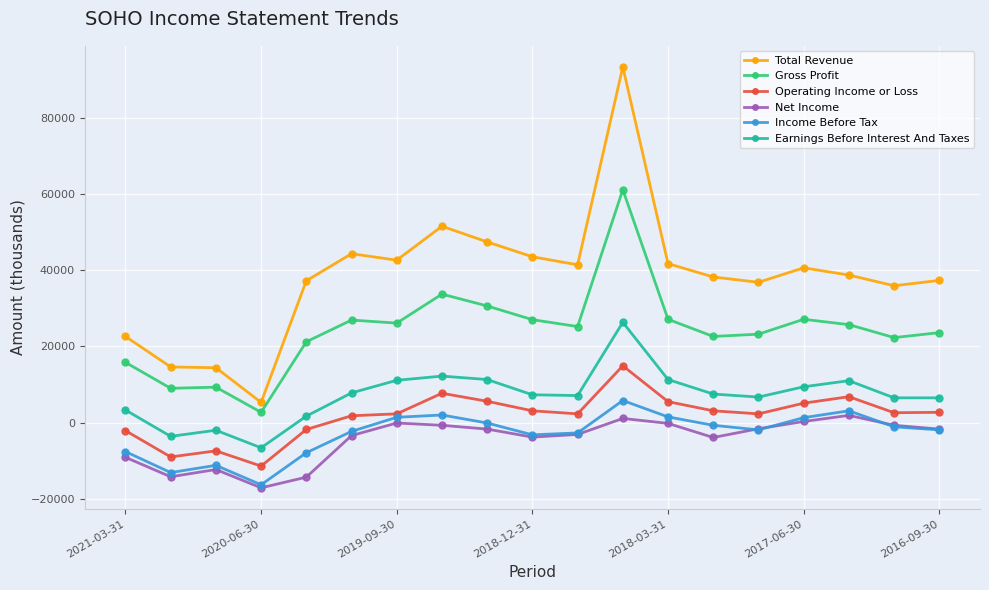

True or false: Earnings Before Interest And Taxes and Operating Income or Loss cross at least once.

False